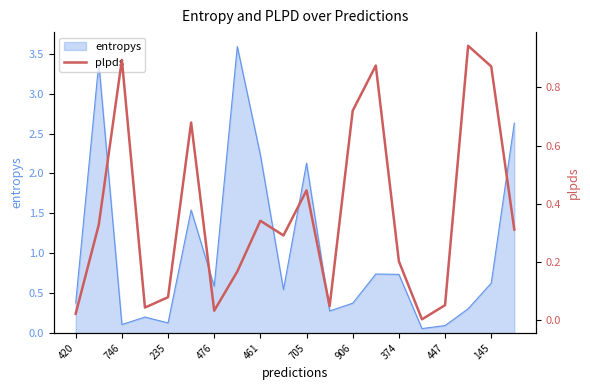

Reading left to right, transcribe all the data shown in this chart.

0.0	0.3	0.9	0.0	0.1	0.7	0.0	0.2	0.3	0.3	0.4	0.0	0.7	0.9	0.2	0.0	0.1	0.9	0.9	0.3